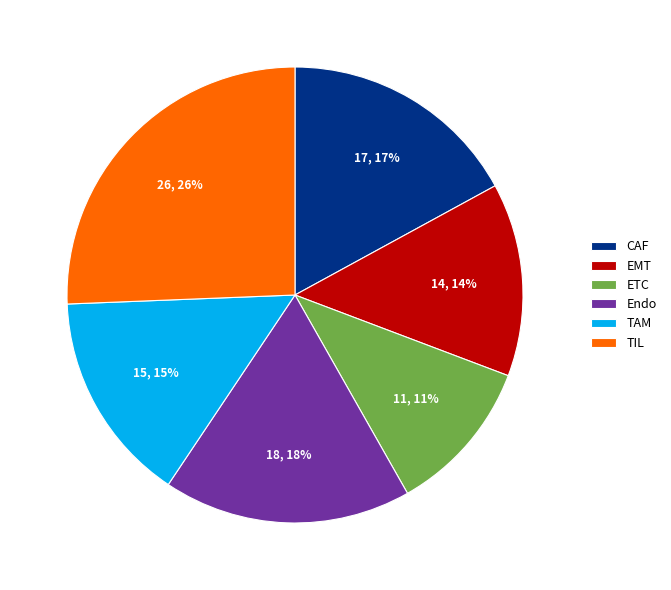

How many slices are in this pie chart?

6